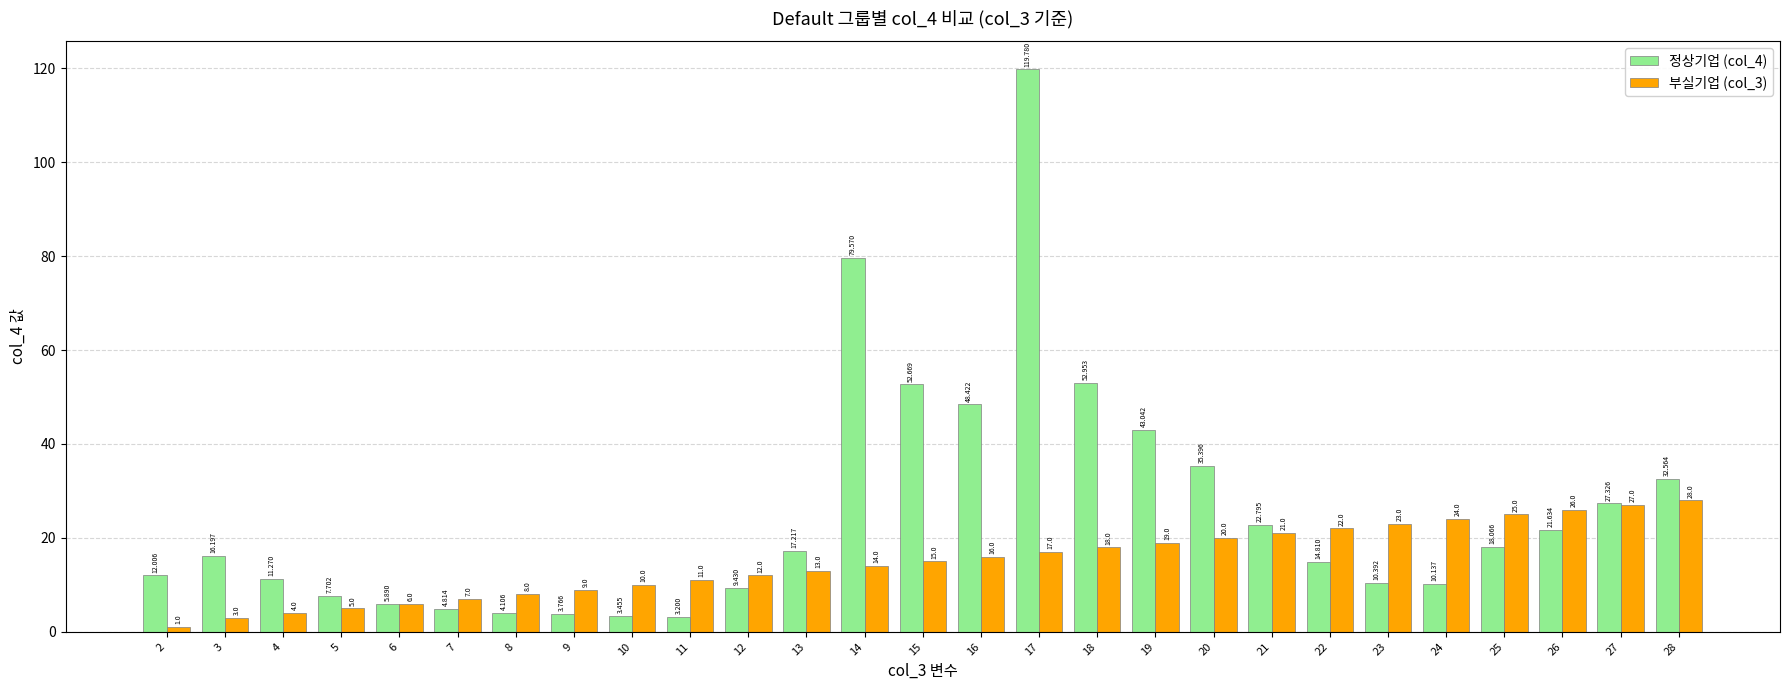

The value of 부실기업 (col_3) at 13 is 13.0. True or false?

True